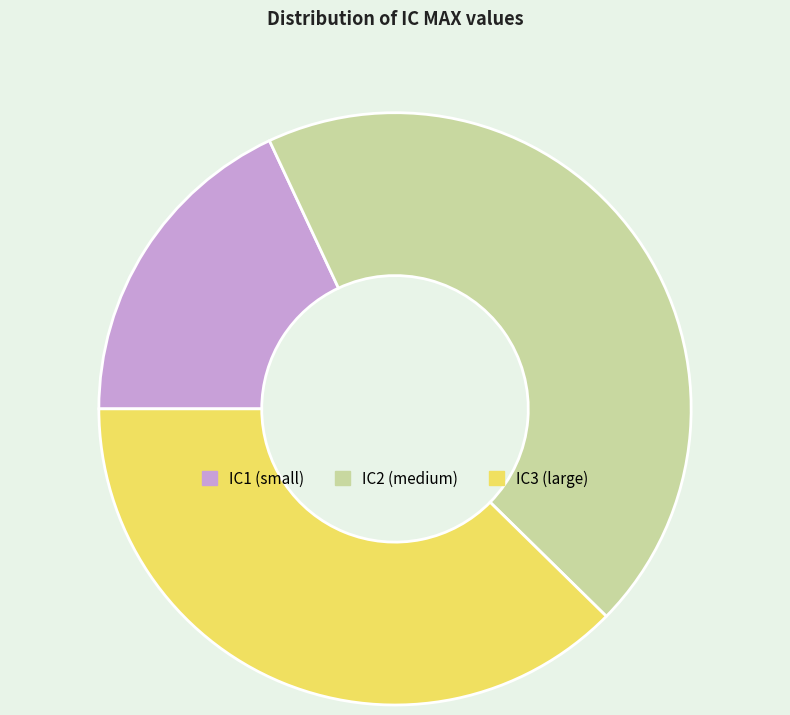

Is there a majority slice in this chart?

No